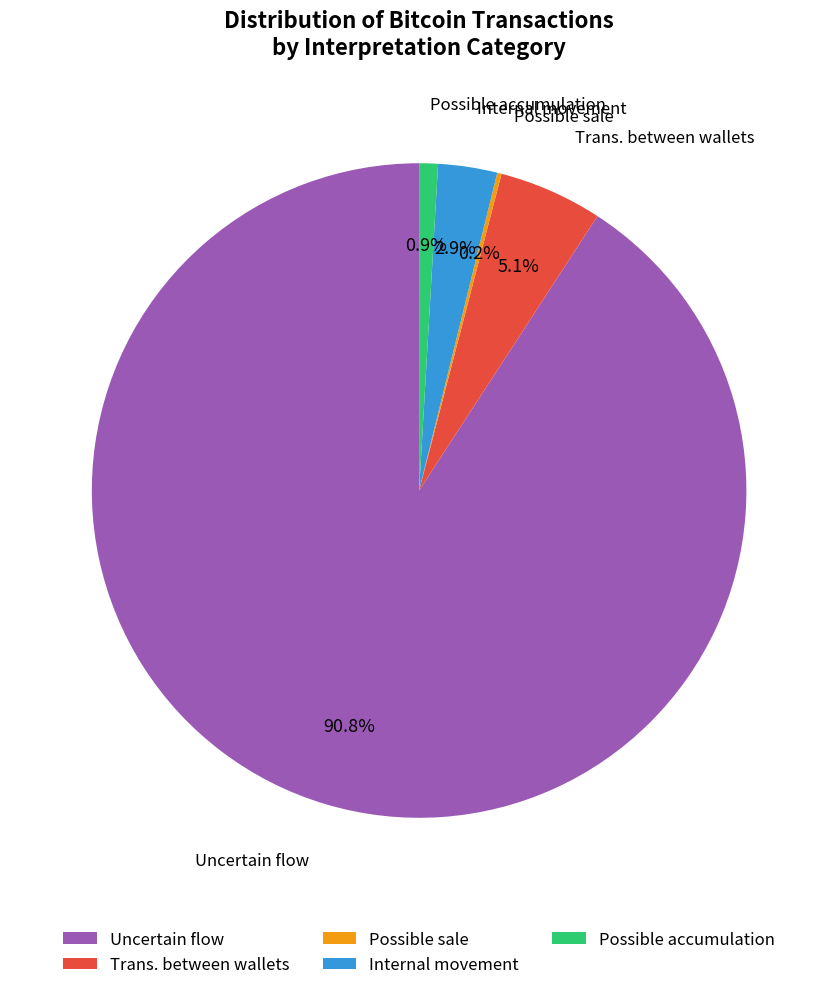

What percentage is NOT represented by Internal movement?

97.1%